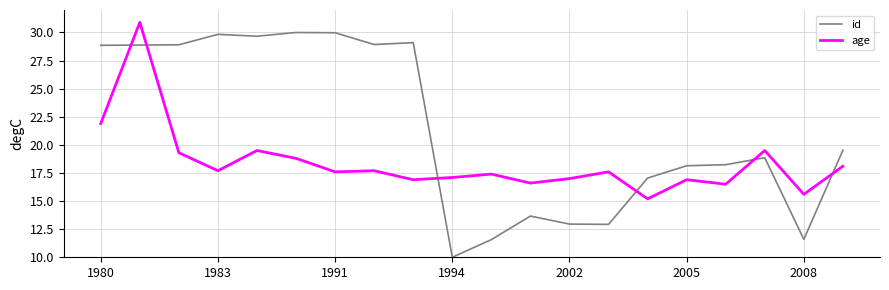

List the series in order of their overall mean, highest first.

id, age